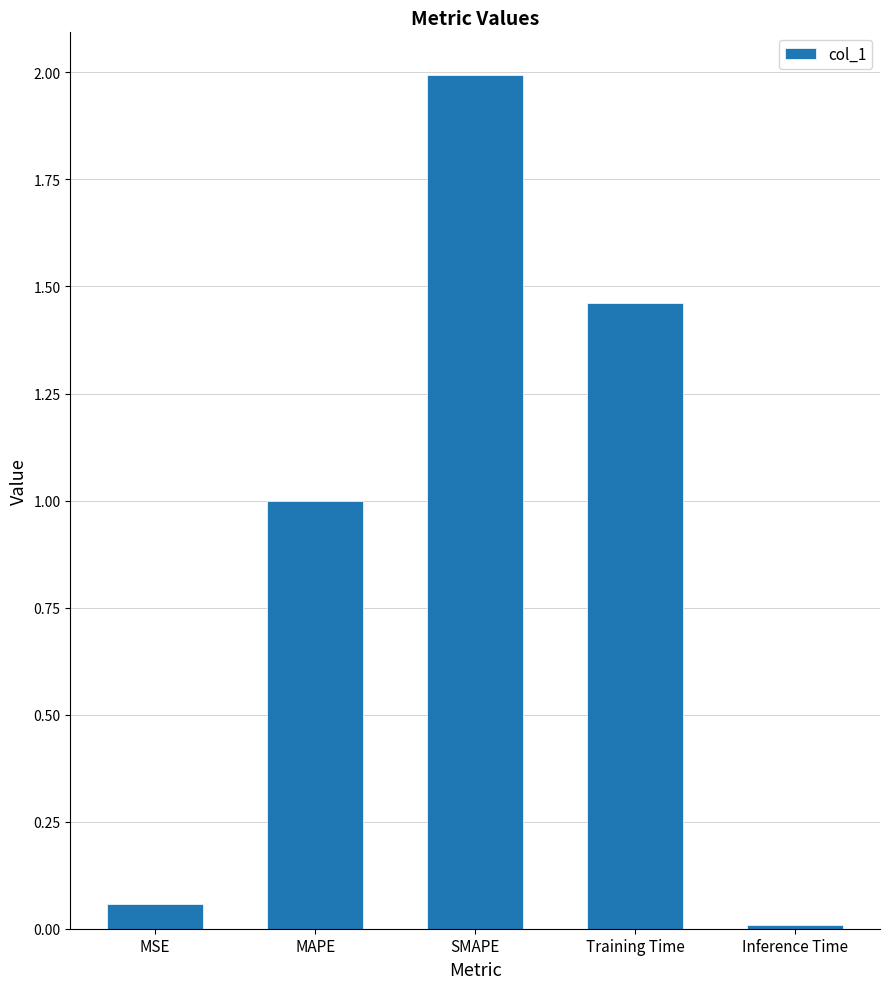

What is the value of the 2nd bar from the left?

1.0